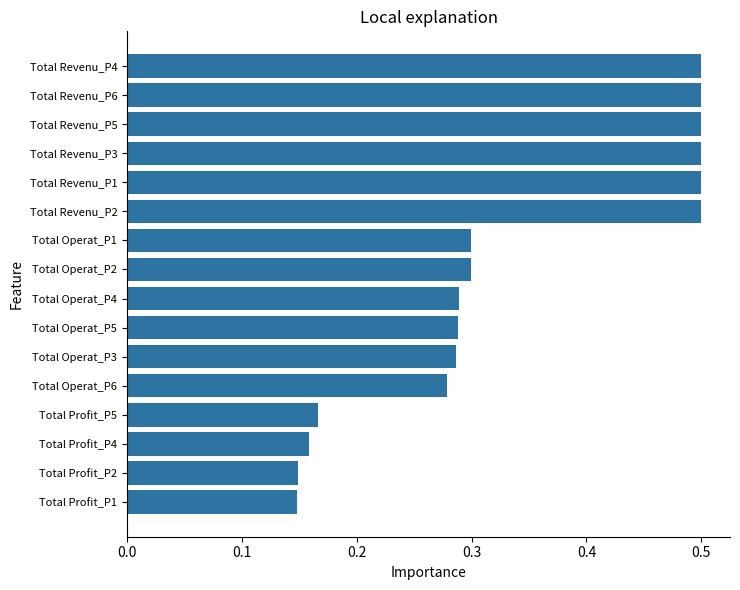

Does the chart contain stacked bars?

No